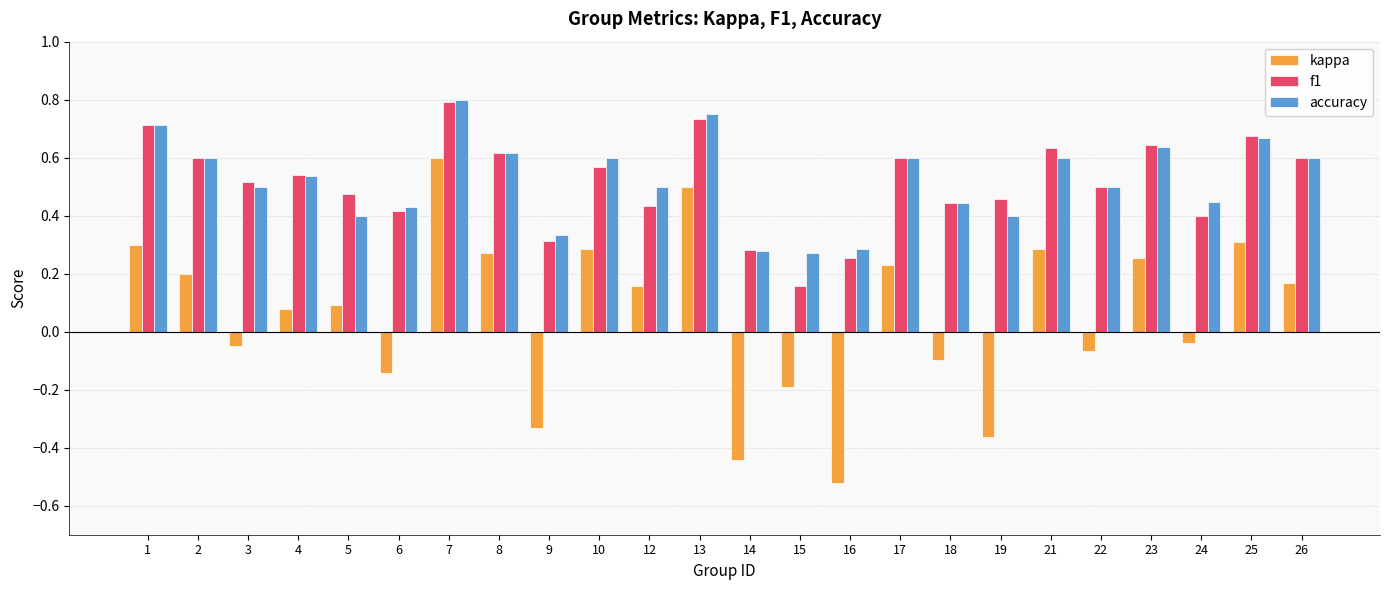

Which category has the lowest value across all series?

16